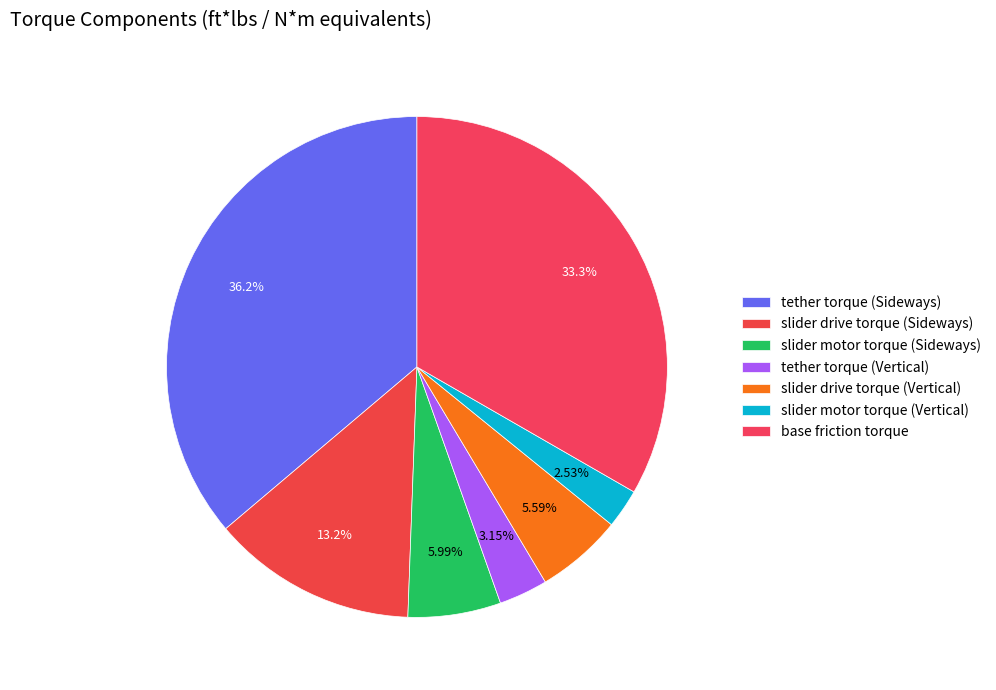

Rank the categories by value from lowest to highest.

slider motor torque (Vertical), tether torque (Vertical), slider drive torque (Vertical), slider motor torque (Sideways), slider drive torque (Sideways), base friction torque, tether torque (Sideways)